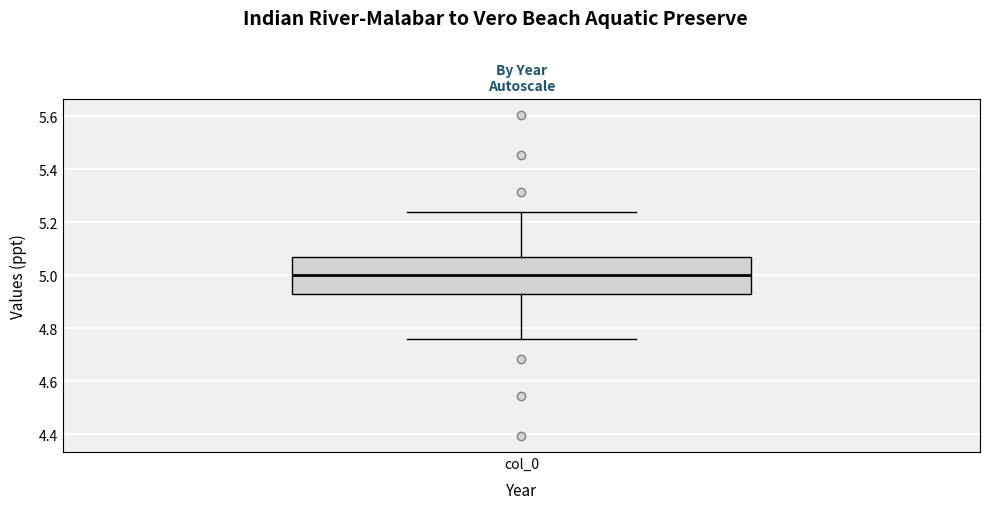

Read this box plot against the y-axis: the position of the median line, the range covered by the box, and the ends of both whiskers. The values are not printed on the chart, so give them approximately, as read against the axis.

median 5.00, box 4.94 to 5.06, whiskers 4.76 to 5.24